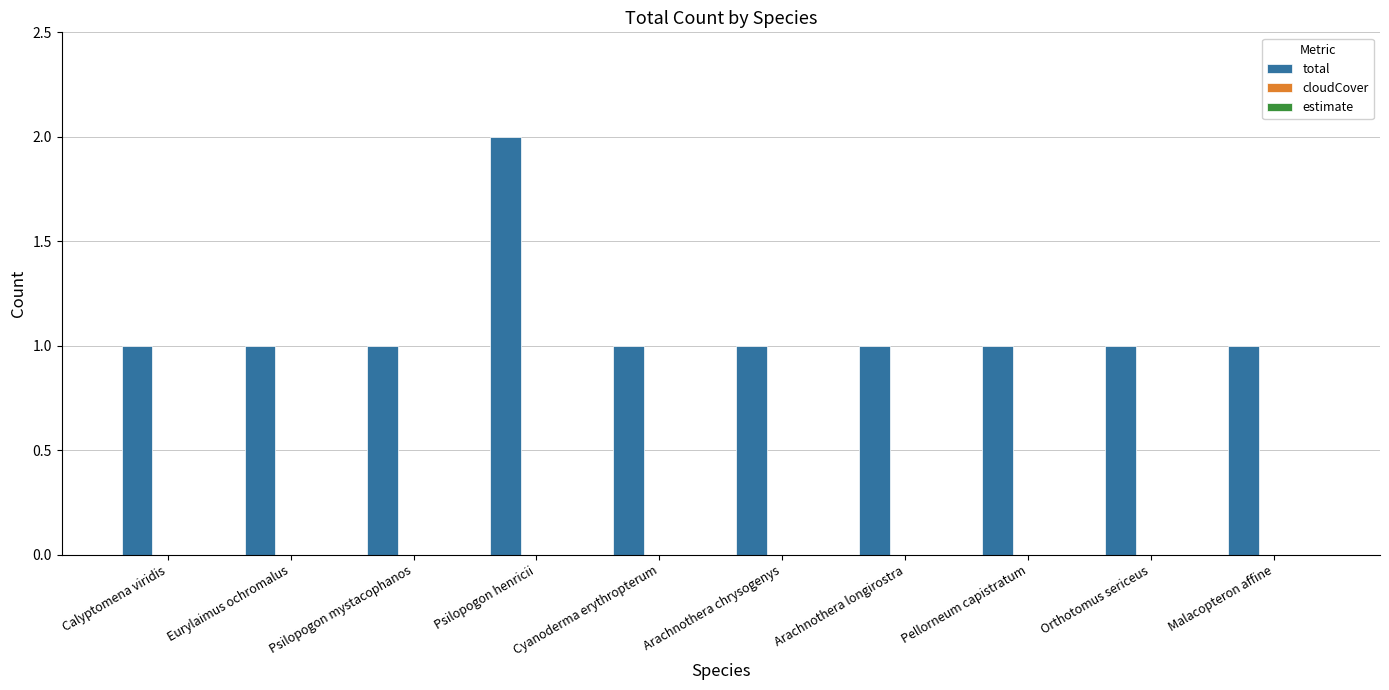

Approximately how many times larger is the value at Eurylaimus ochromalus compared to Arachnothera longirostra?

1.0